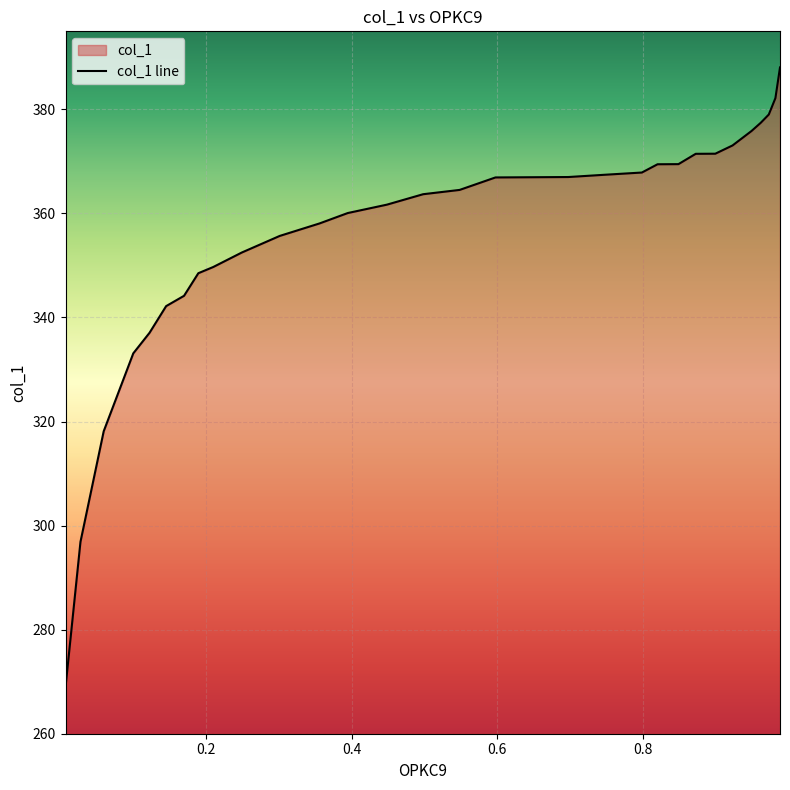

What is the minimum value shown in the chart?

268.9